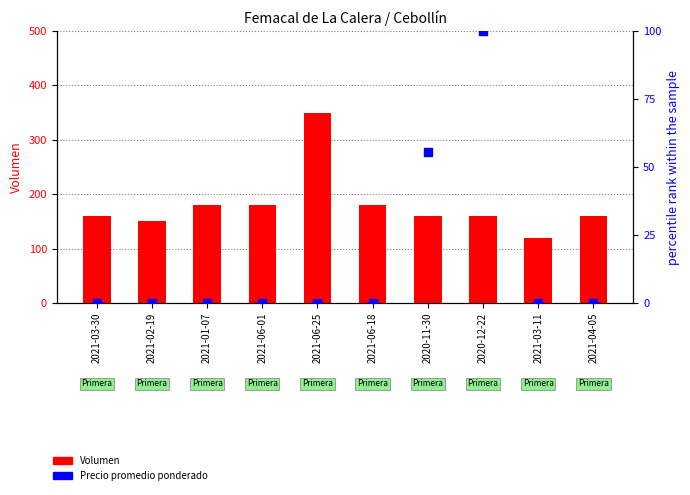

What is the total value across all series at 2021-06-18?

180.0